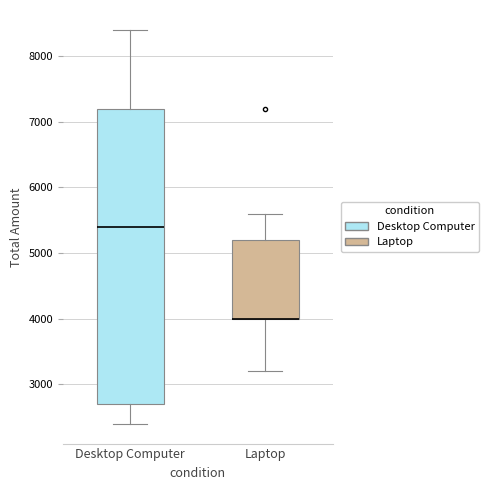

Where is the upper edge of the box for Laptop on the y-axis? The values are not printed on the chart, so give them approximately, as read against the axis.

5200